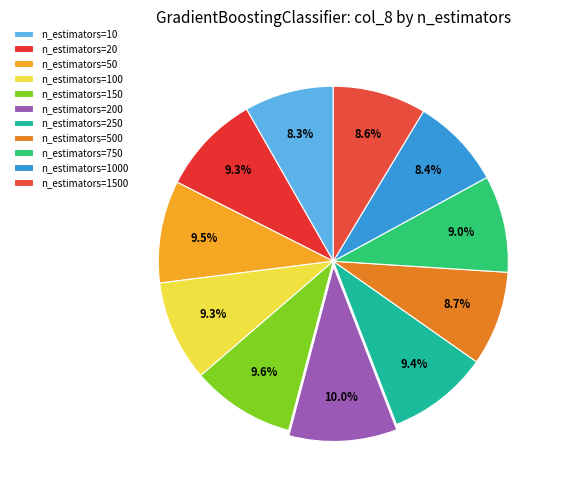

To the nearest percent, what is the difference between the n_estimators=100 and n_estimators=200 slice percentages?

1%